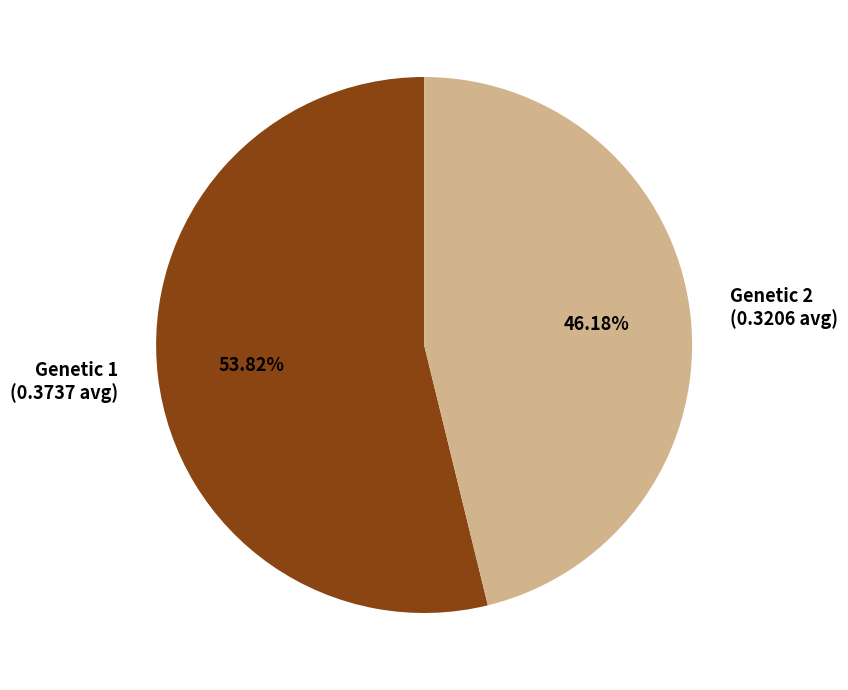

Which category has the smallest portion of the pie?

Genetic 2